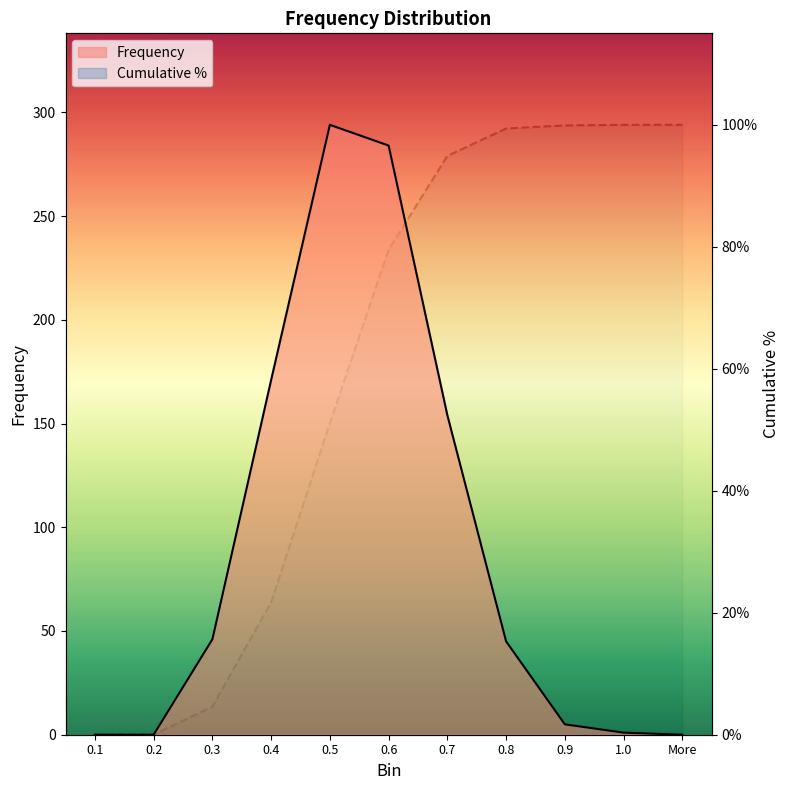

After their last crossing, which series has the higher values: Frequency or Cumulative %?

Cumulative %